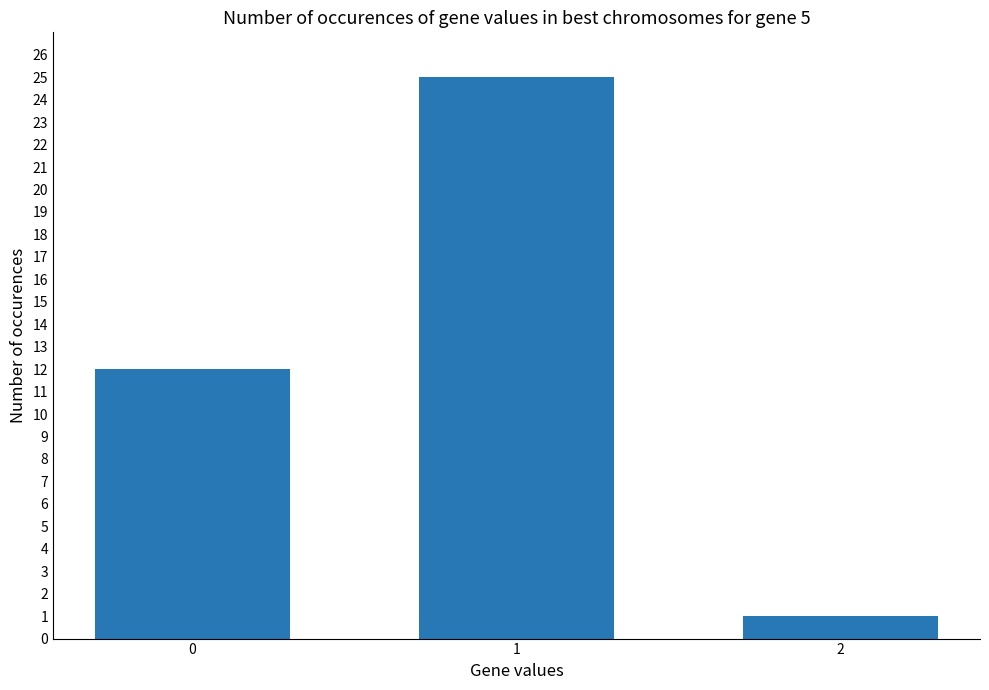

What is the value of the 3rd bar from the left?

1